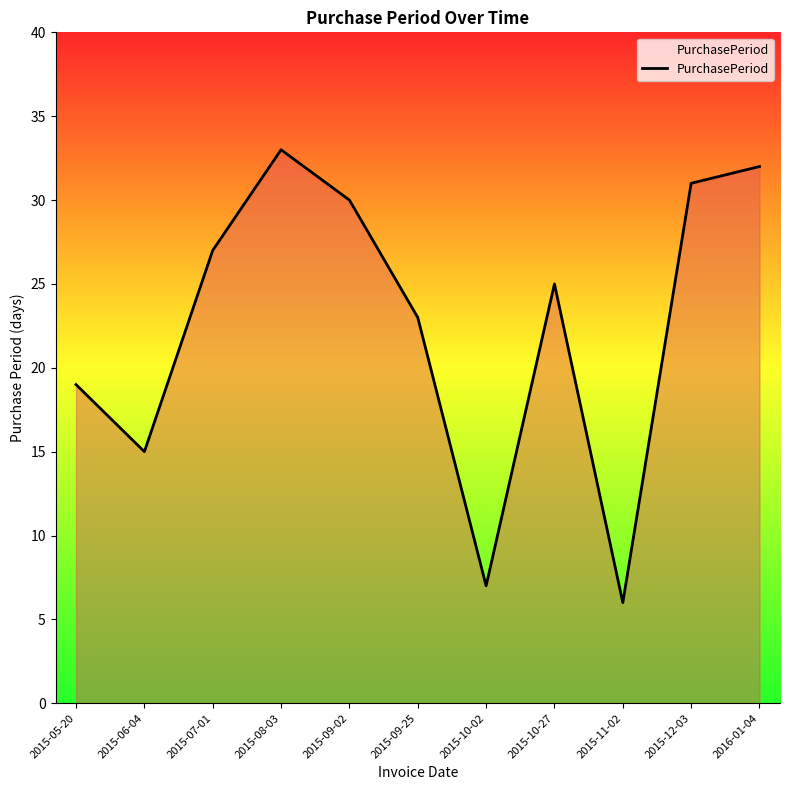

True or false: the data shows 33 at 2015-08-03.

True